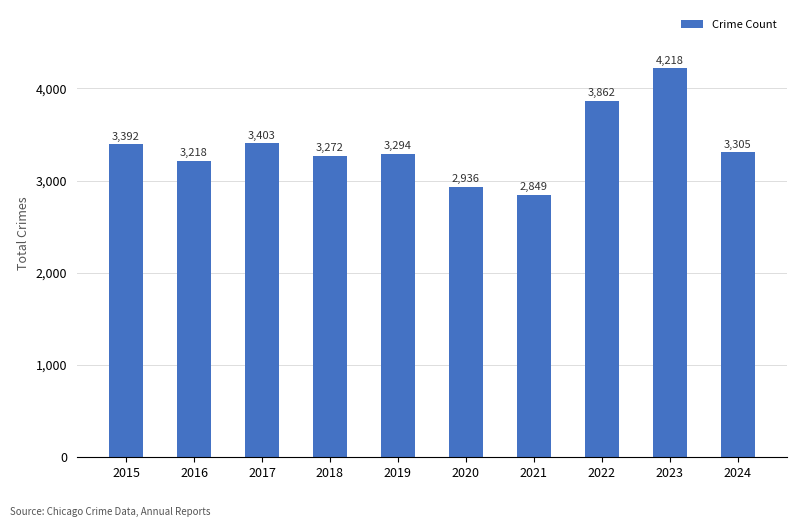

List the labels in order of value, largest first.

2023, 2022, 2017, 2015, 2024, 2019, 2018, 2016, 2020, 2021